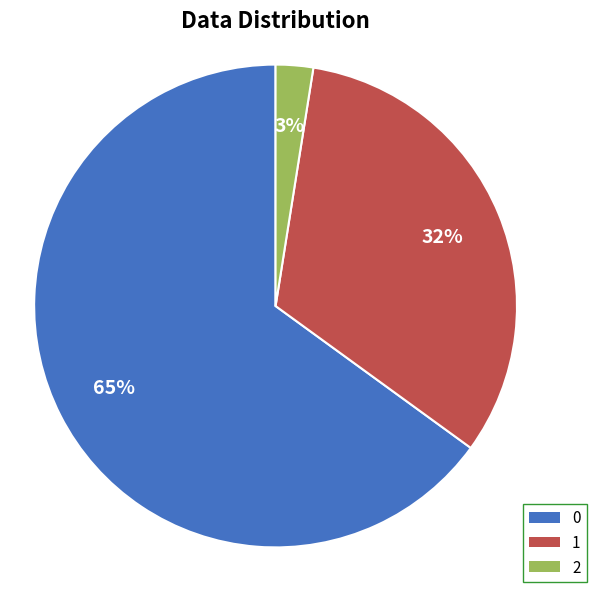

Is it true that 0 is 65% of the pie?

True